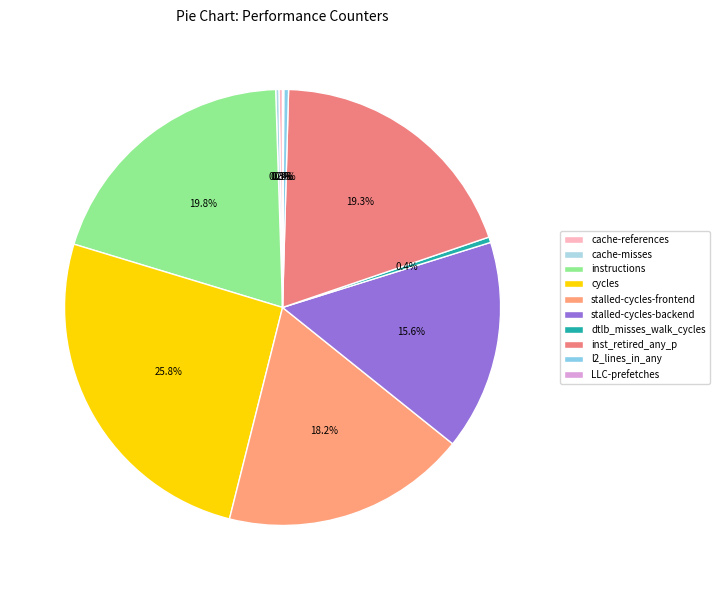

To the nearest percent, what percentage of the pie is cycles?

26%